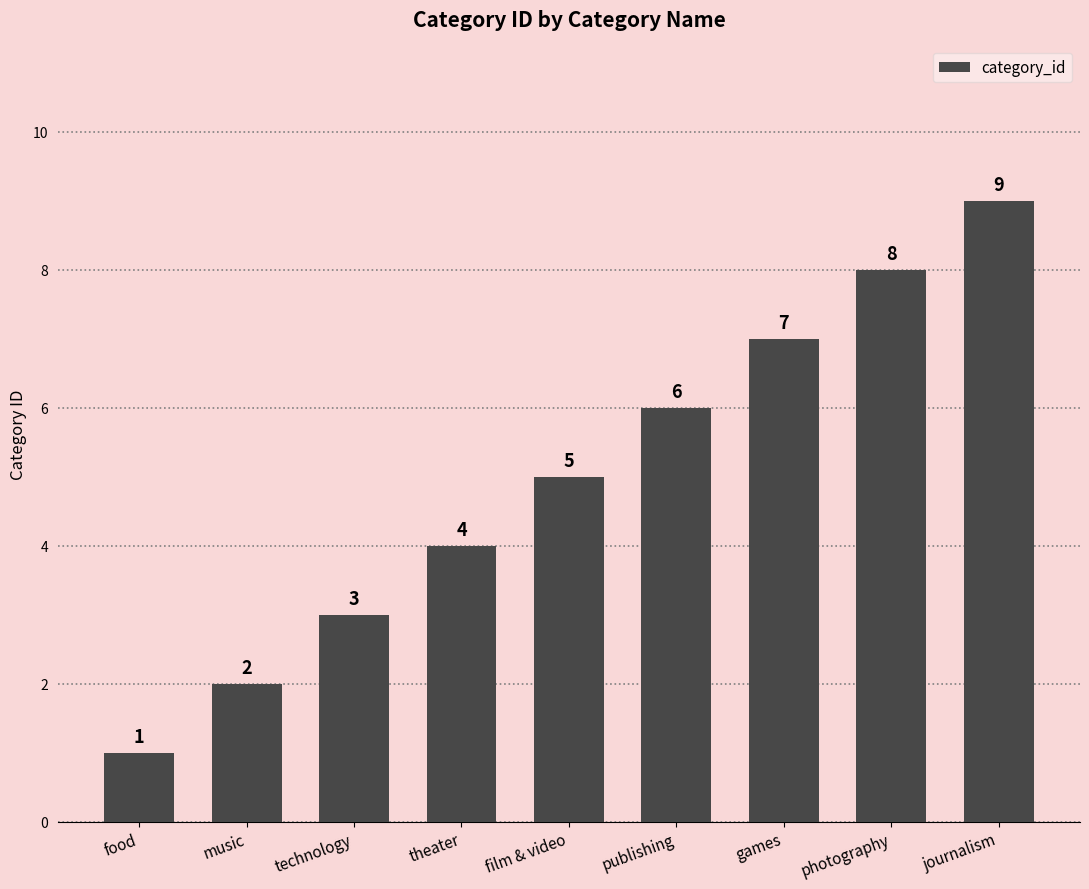

How many series are shown in this chart?

1